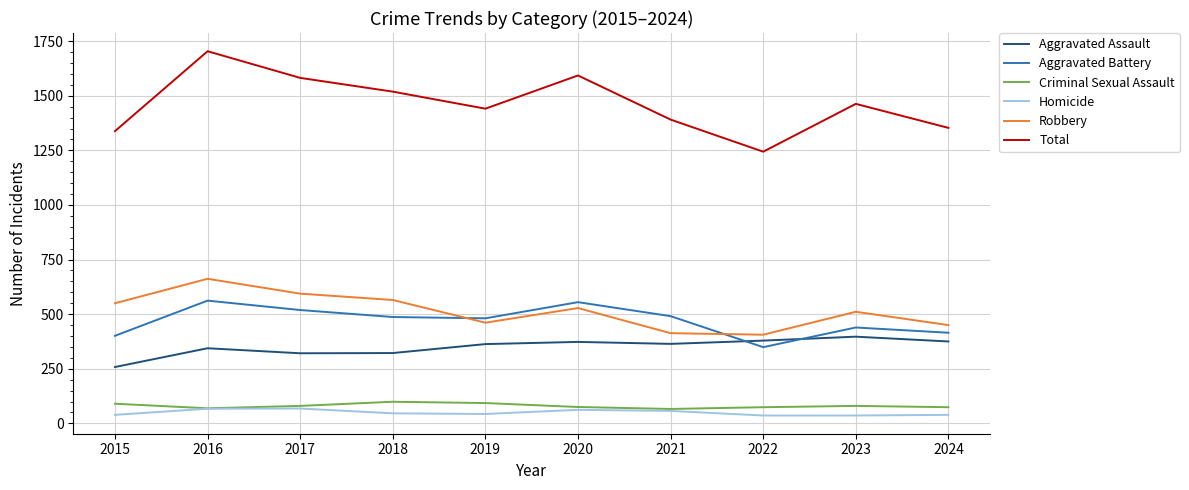

True or false: Criminal Sexual Assault has more than 0 interior local peaks.

True